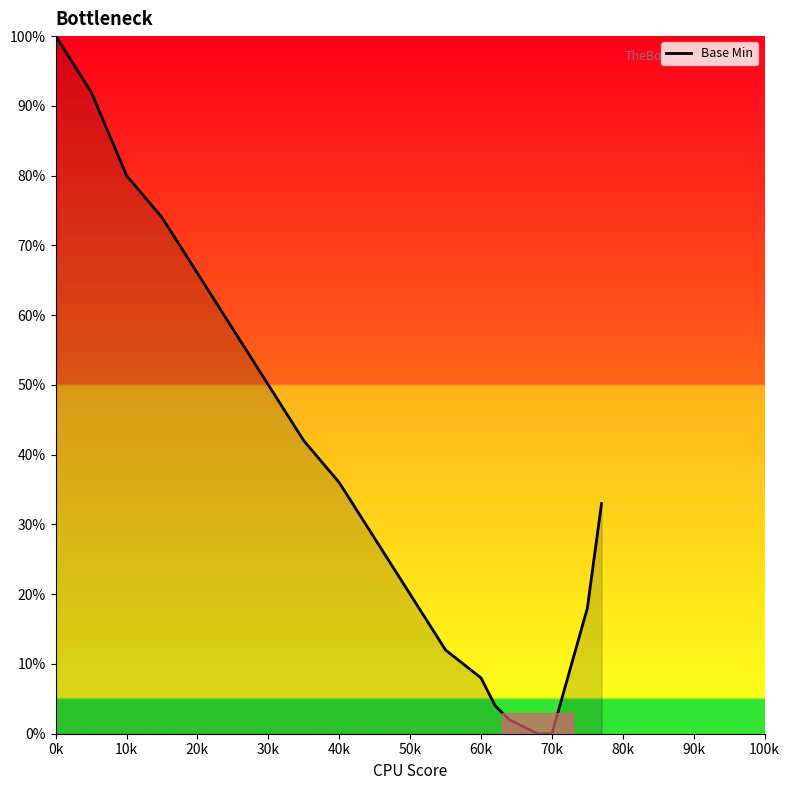

What is the greatest value displayed?

100